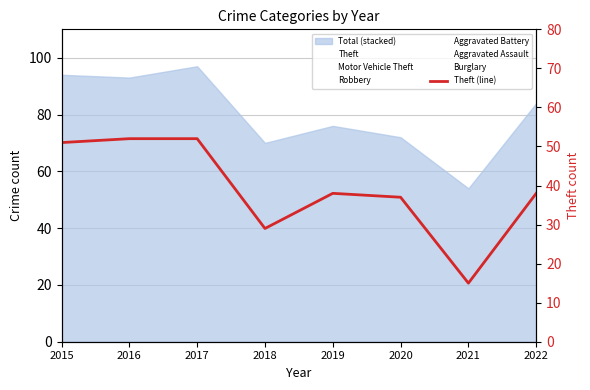

Rank the categories by value from lowest to highest.

2021, 2018, 2020, 2019, 2022, 2015, 2016, 2017